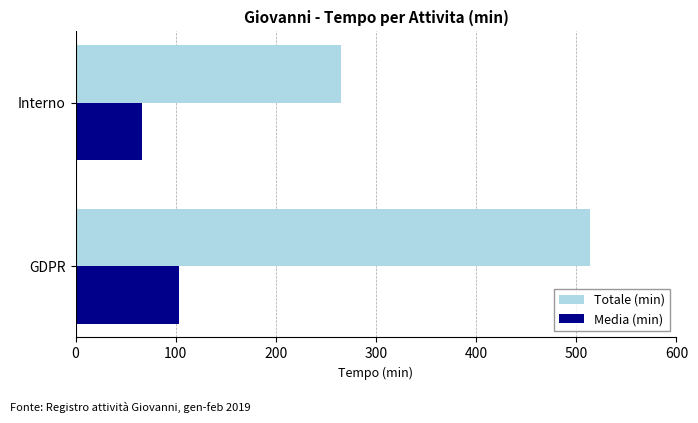

At how many categories does at least one series exceed 408?

1